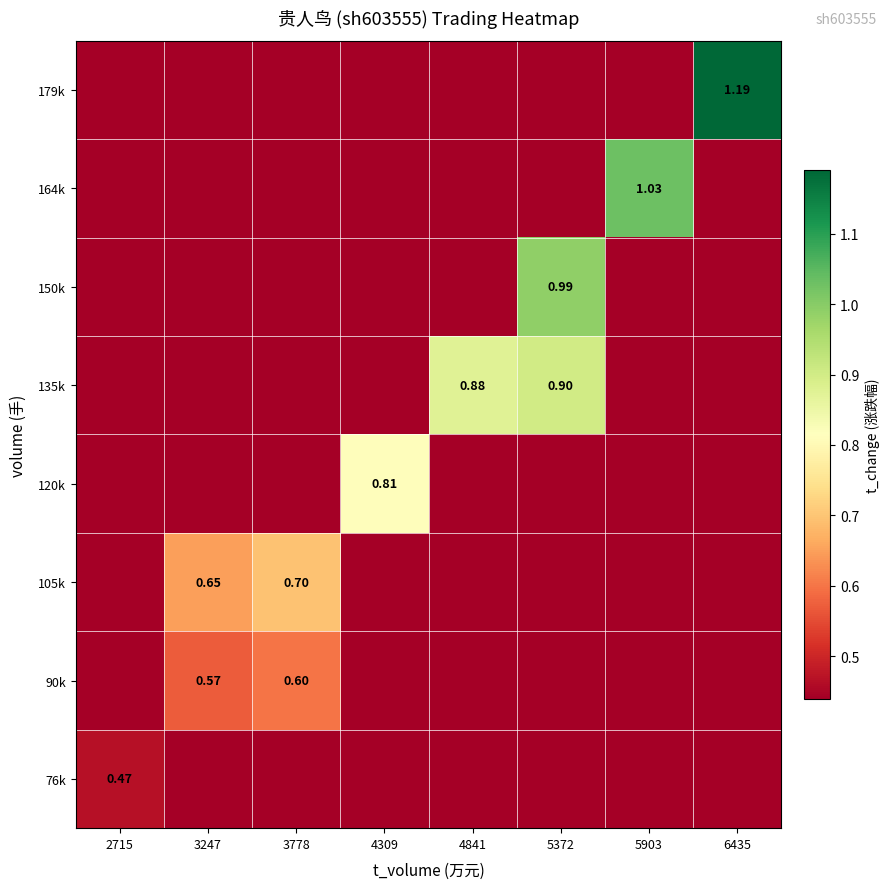

Is the value of 135k at 4841 greater than the value of 150k at 5372?

No